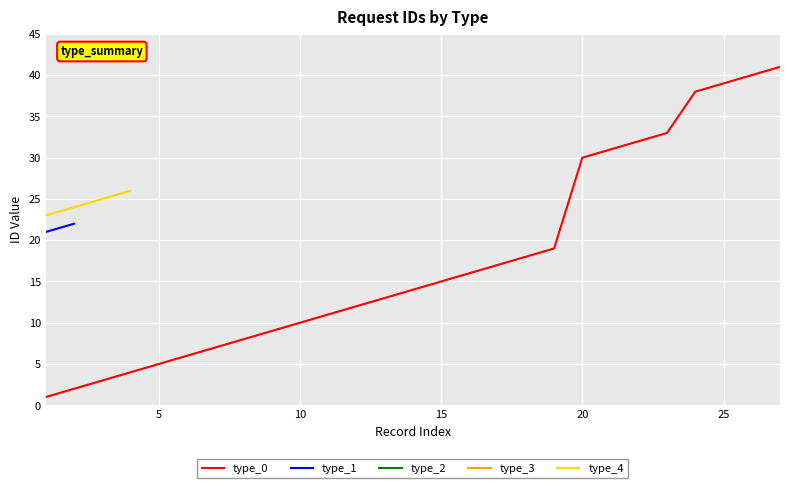

How many values in type_3 are above zero?

1